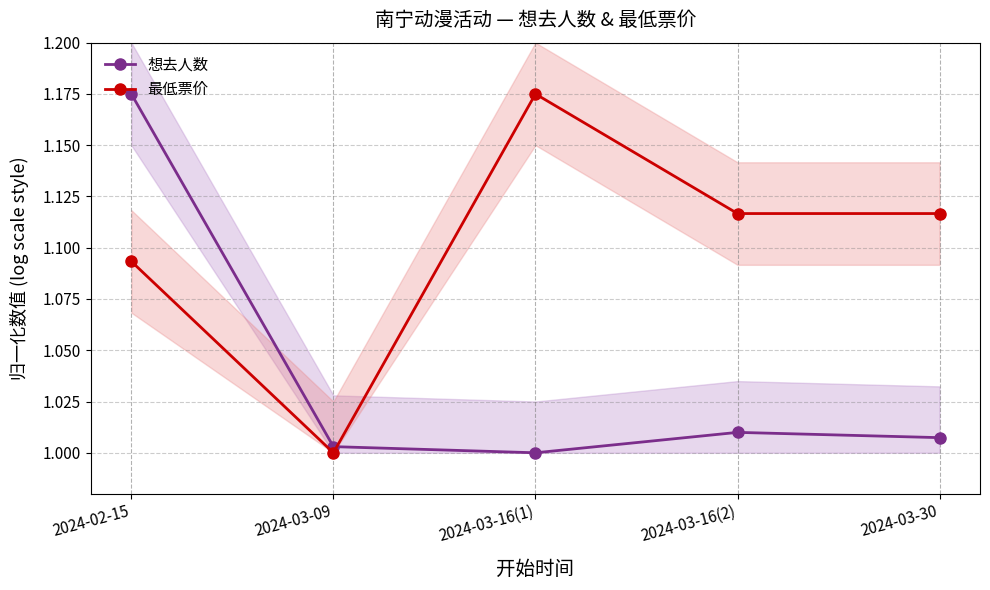

Rank the series by their average value, from highest to lowest.

最低票价, 想去人数